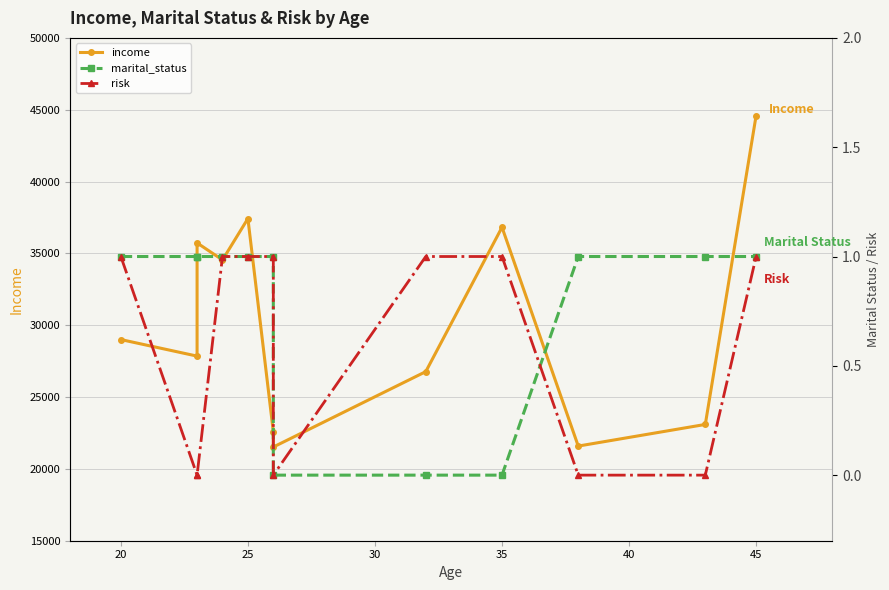

True or false: income and marital_status intersect in this chart.

False